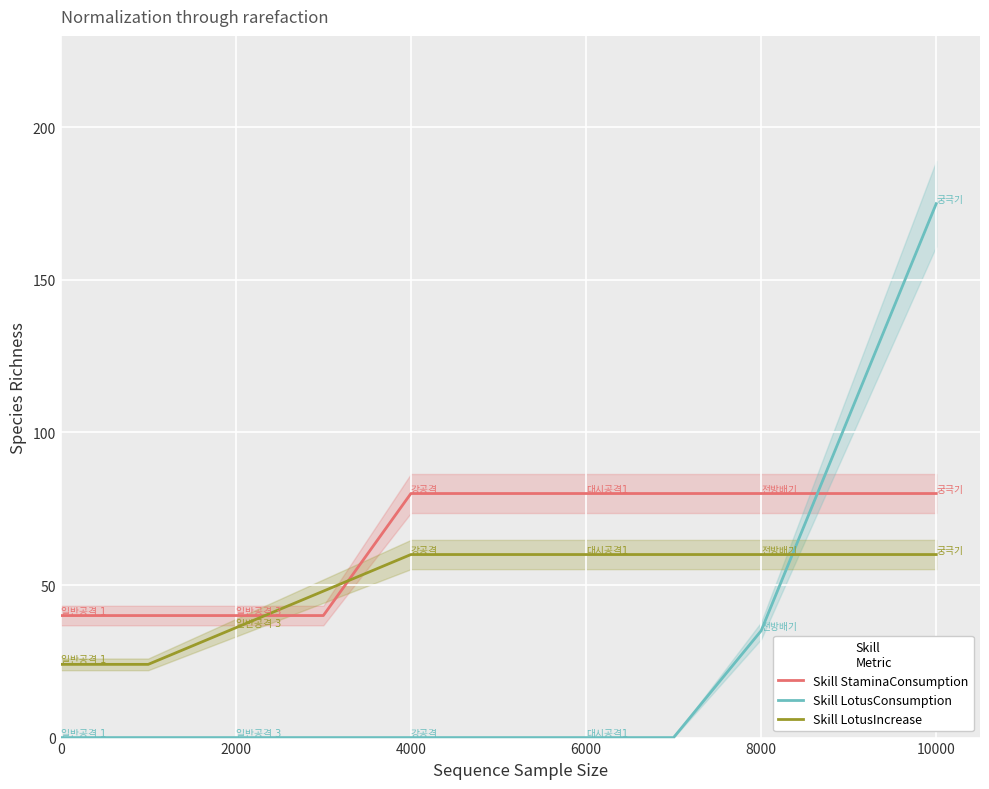

Reading left to right, what are all the values shown in this chart?

Skill StaminaConsumption: 40	40	40	40	80	80	80	80	80	80	80
Skill LotusConsumption: 0	0	0	0	0	0	0	0	35	105	175
Skill LotusIncrease: 24	24	36	48	60	60	60	60	60	60	60